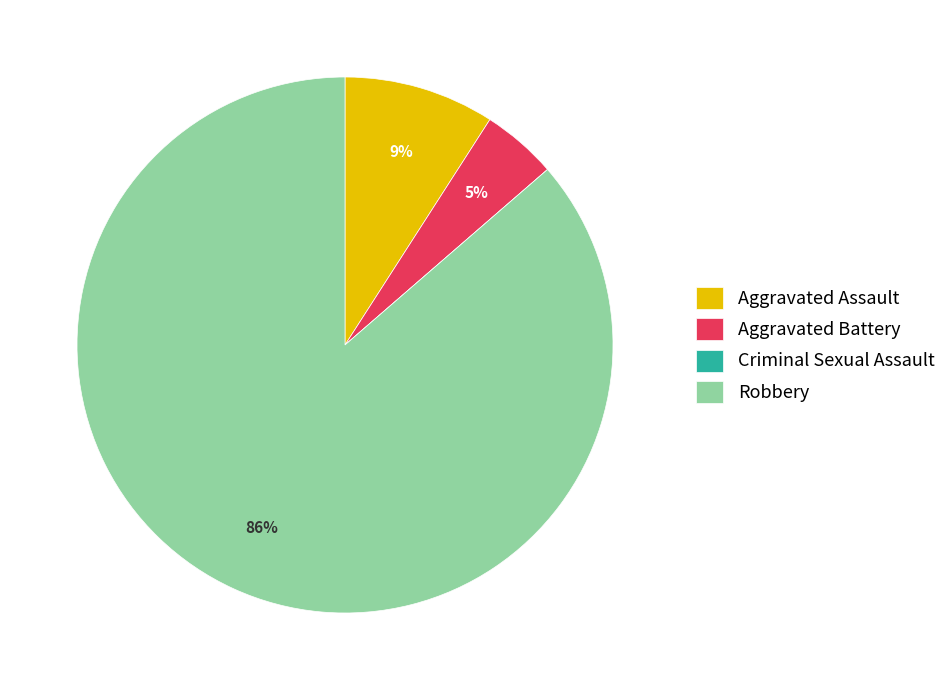

Which slice is the largest?

Robbery